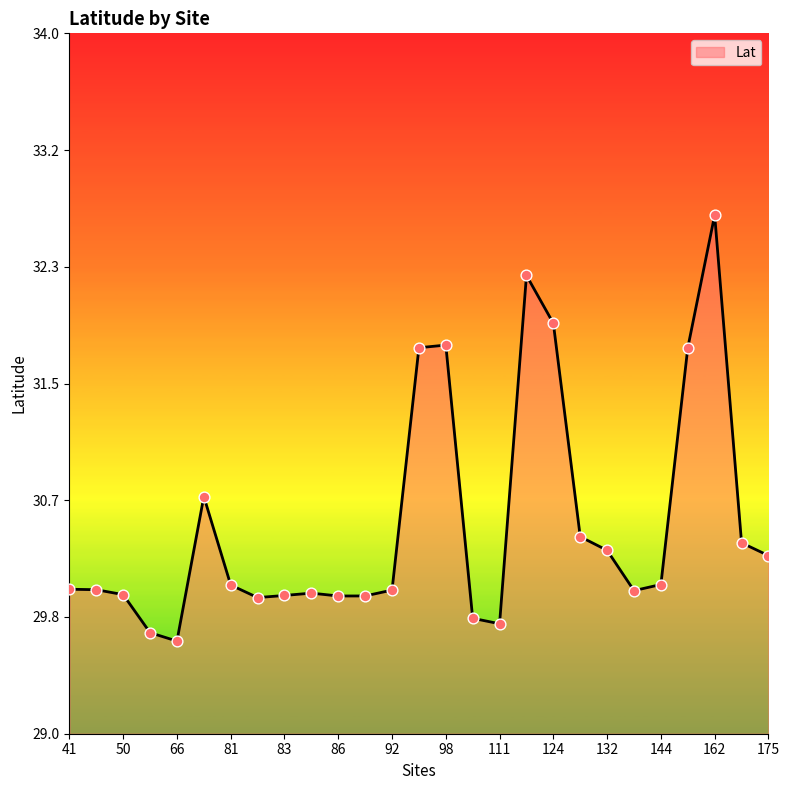

What is the difference between the maximum and minimum values?

3.0